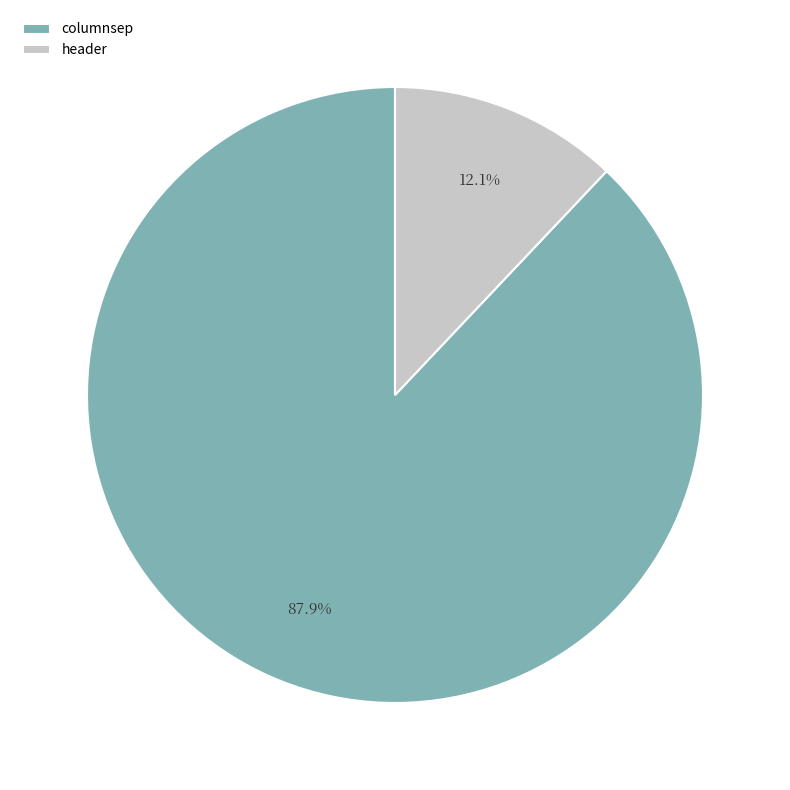

To the nearest percent, what portion does header represent?

12%